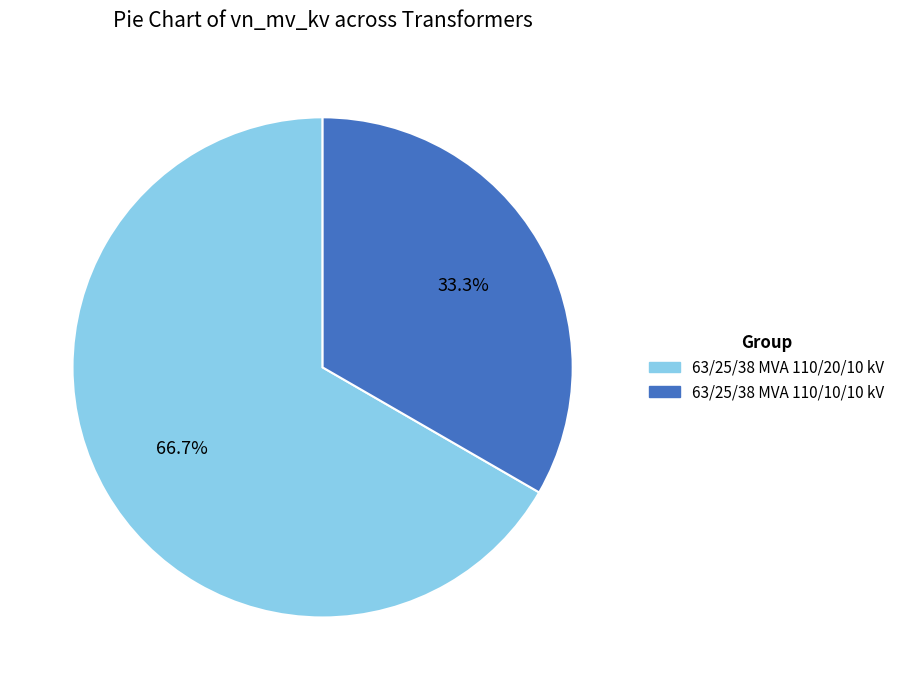

To the nearest percent, what portion does 63/25/38 MVA 110/10/10 kV represent?

33%